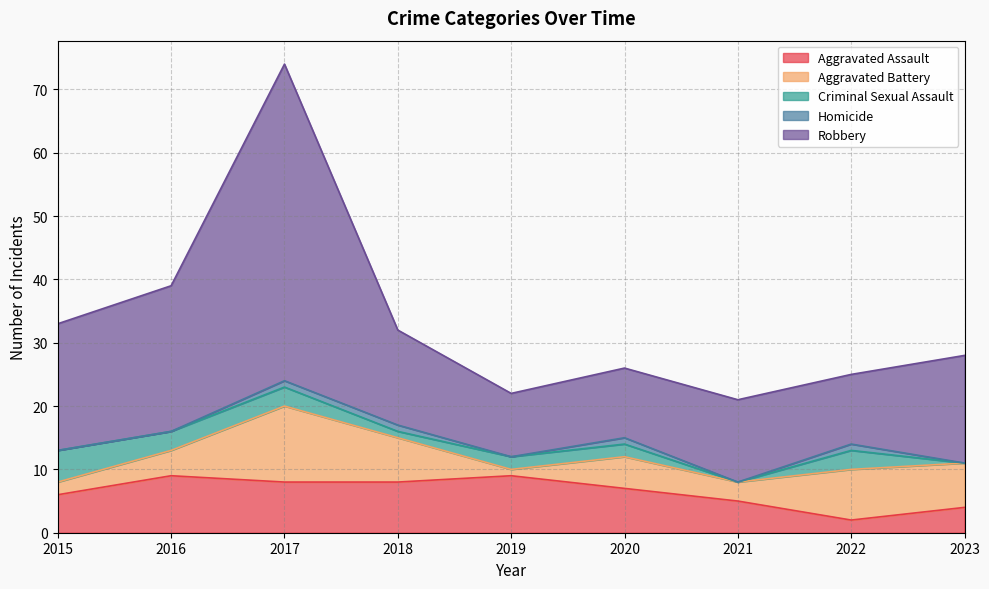

The Aggravated Battery series shows 1 at 2023. True or false?

False